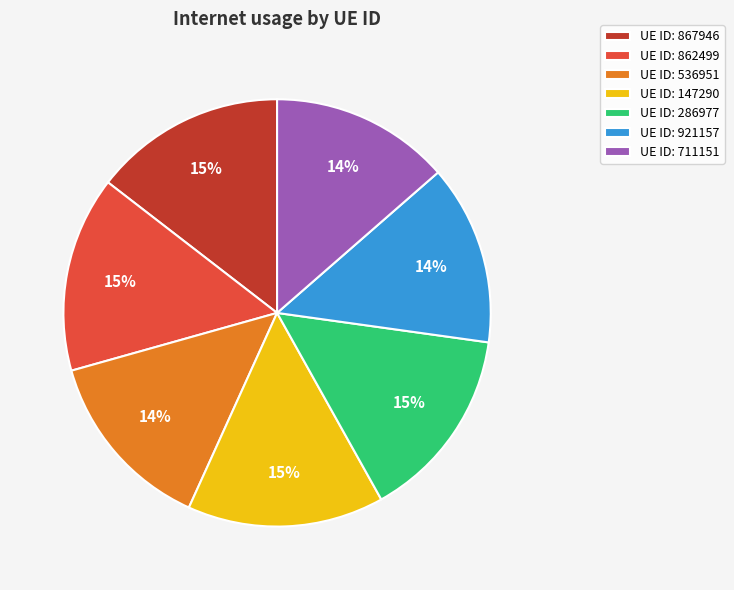

The UE ID: 862499 slice represents 15% of the pie. True or false?

True